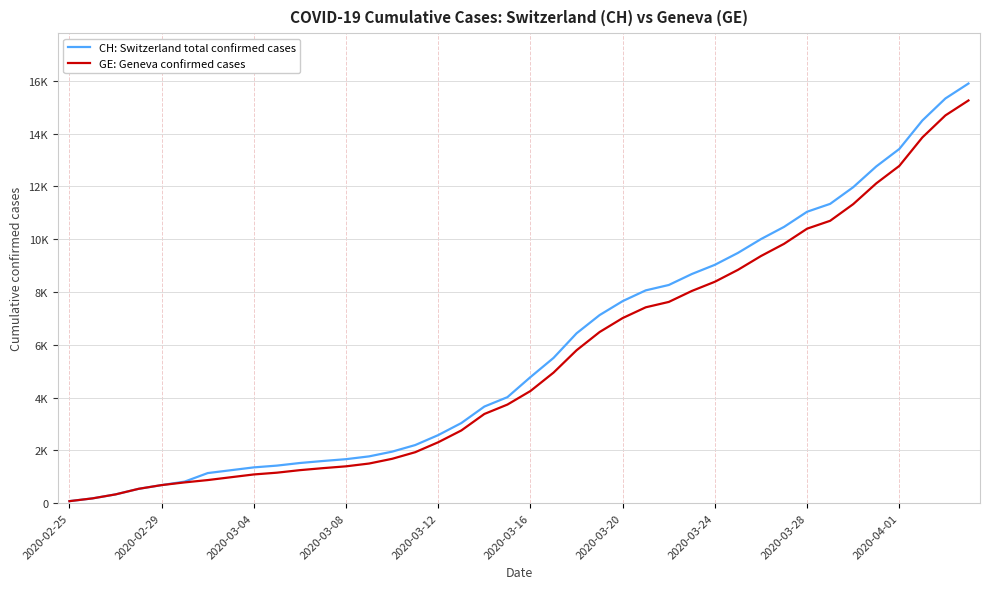

Is this an area chart (filled region under the line)?

No